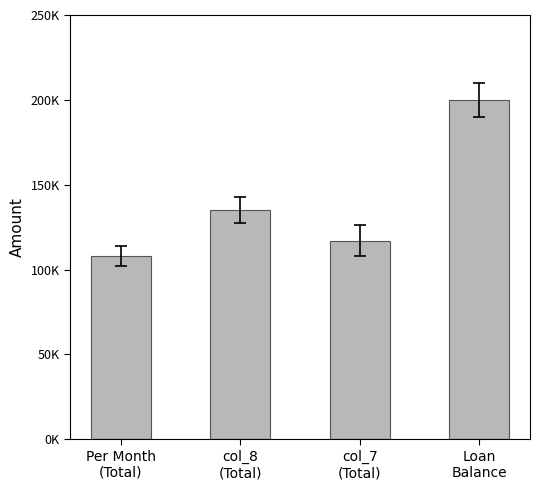

Between Per Month
(Total) and Loan
Balance, which is larger?

Loan
Balance